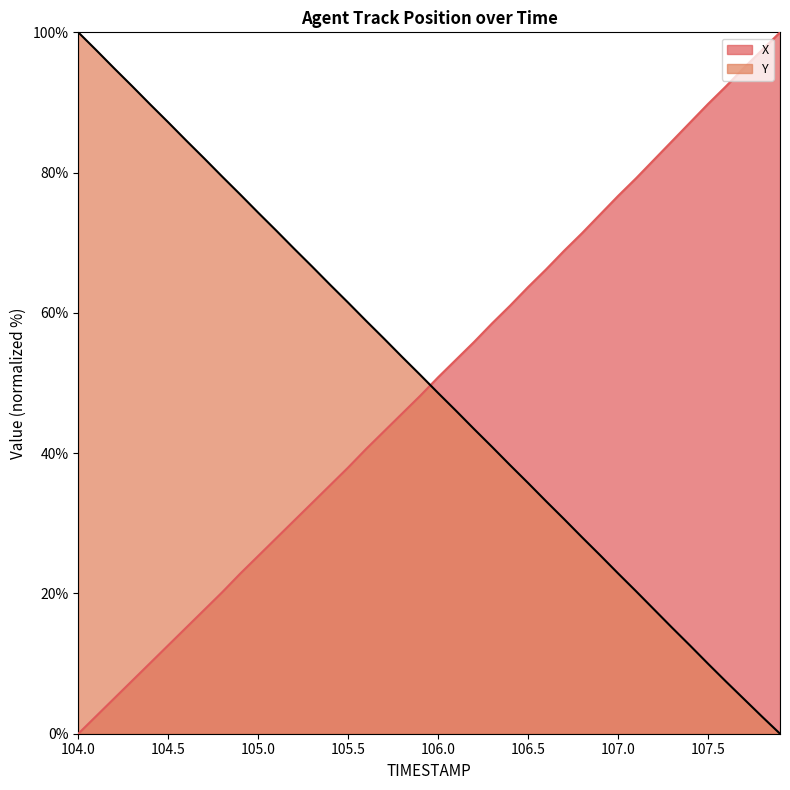

At how many categories does at least one series exceed 38?

40